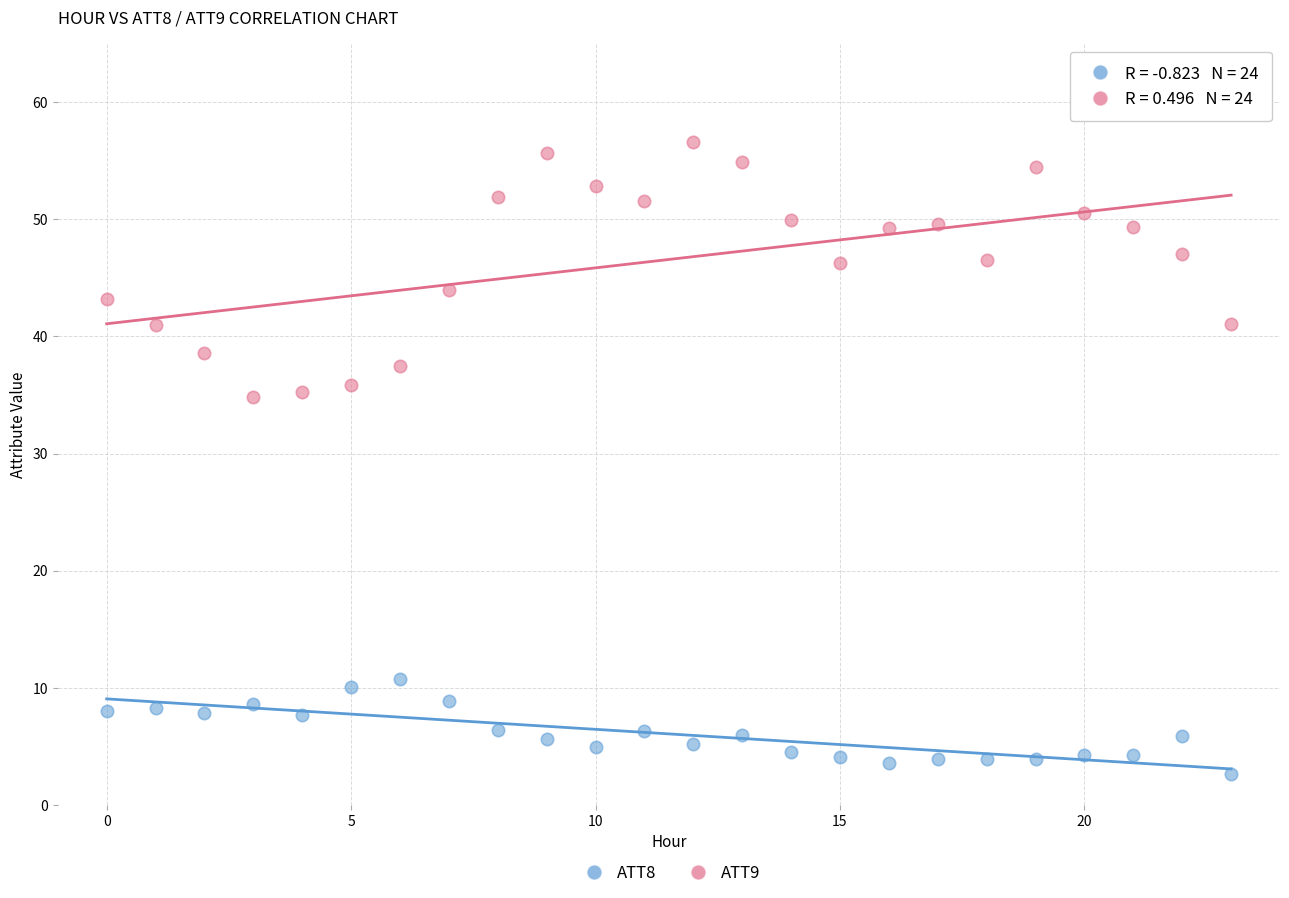

Across all data points, what is the range of Y values (max minus min)?

54.0